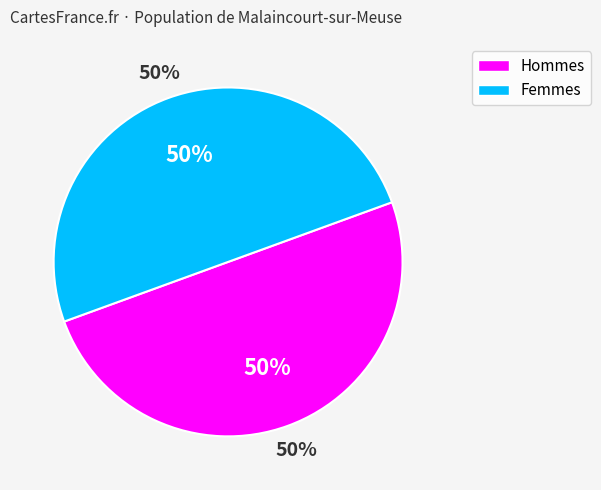

True or false: 3 accounts for 1% of the total.

False